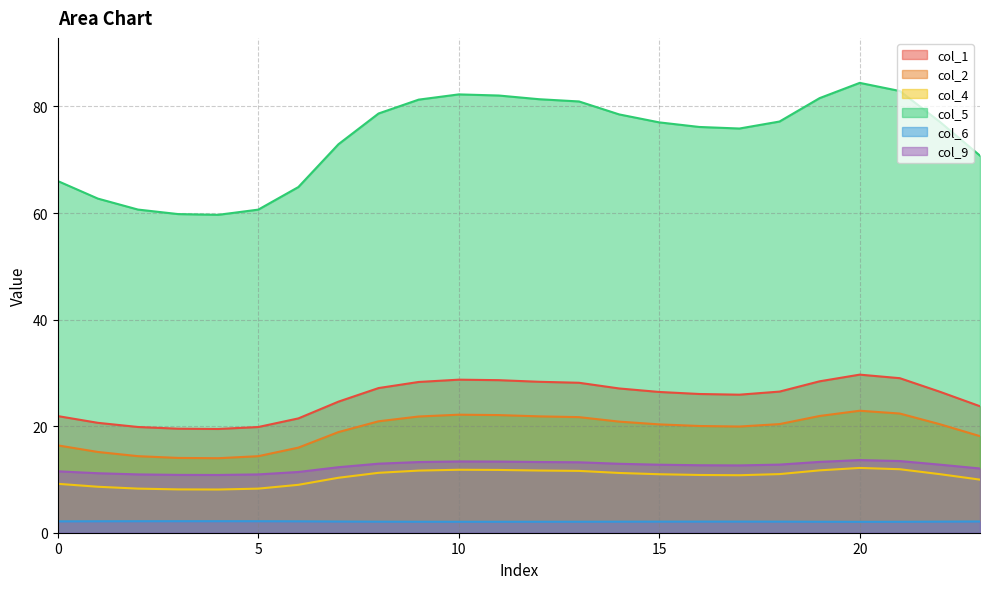

How many series are shown in this chart?

6